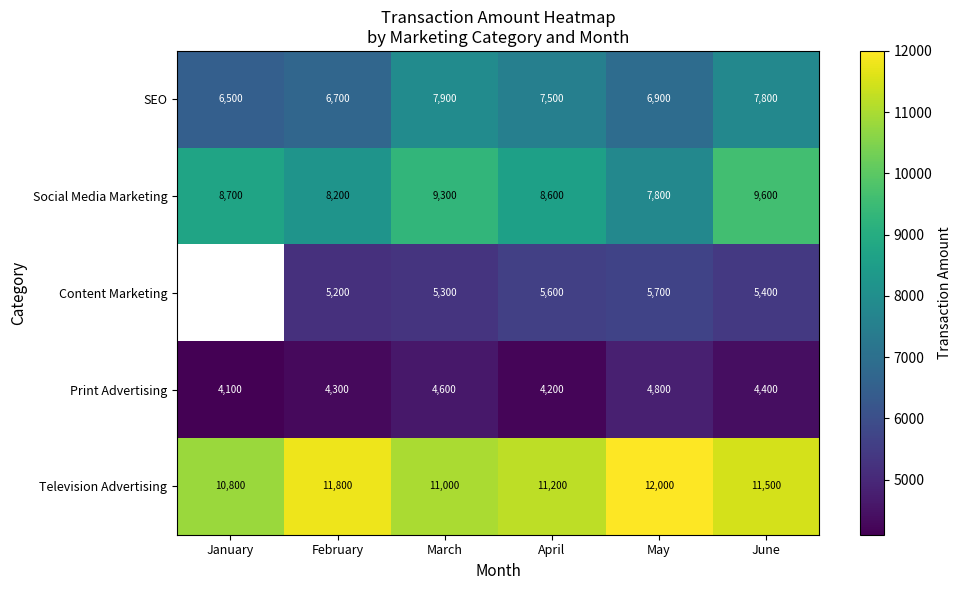

True or false: Content Marketing has a value of 9424.9 at June.

False